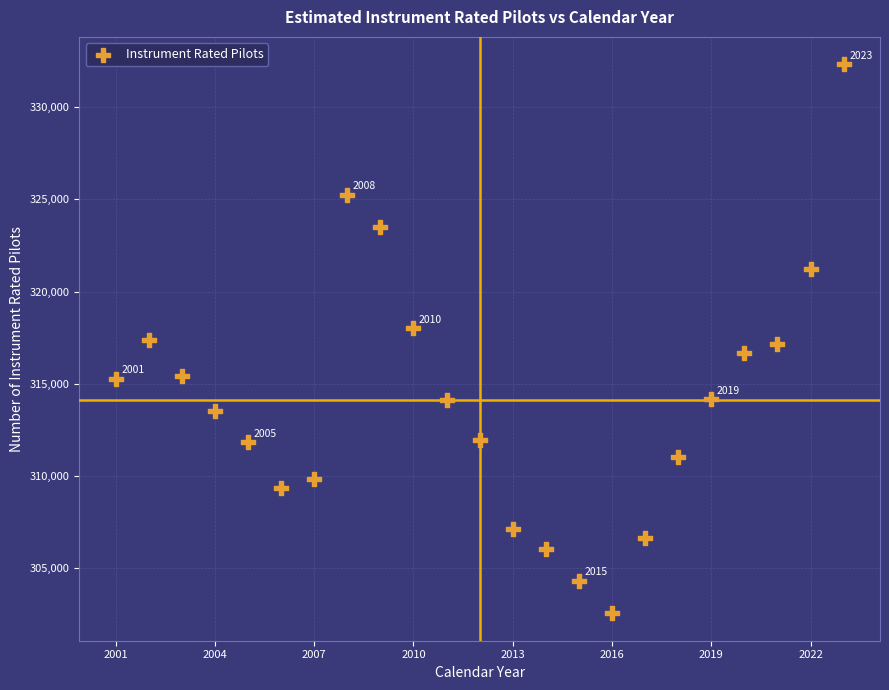

What is the range of X values (max minus min)?

22